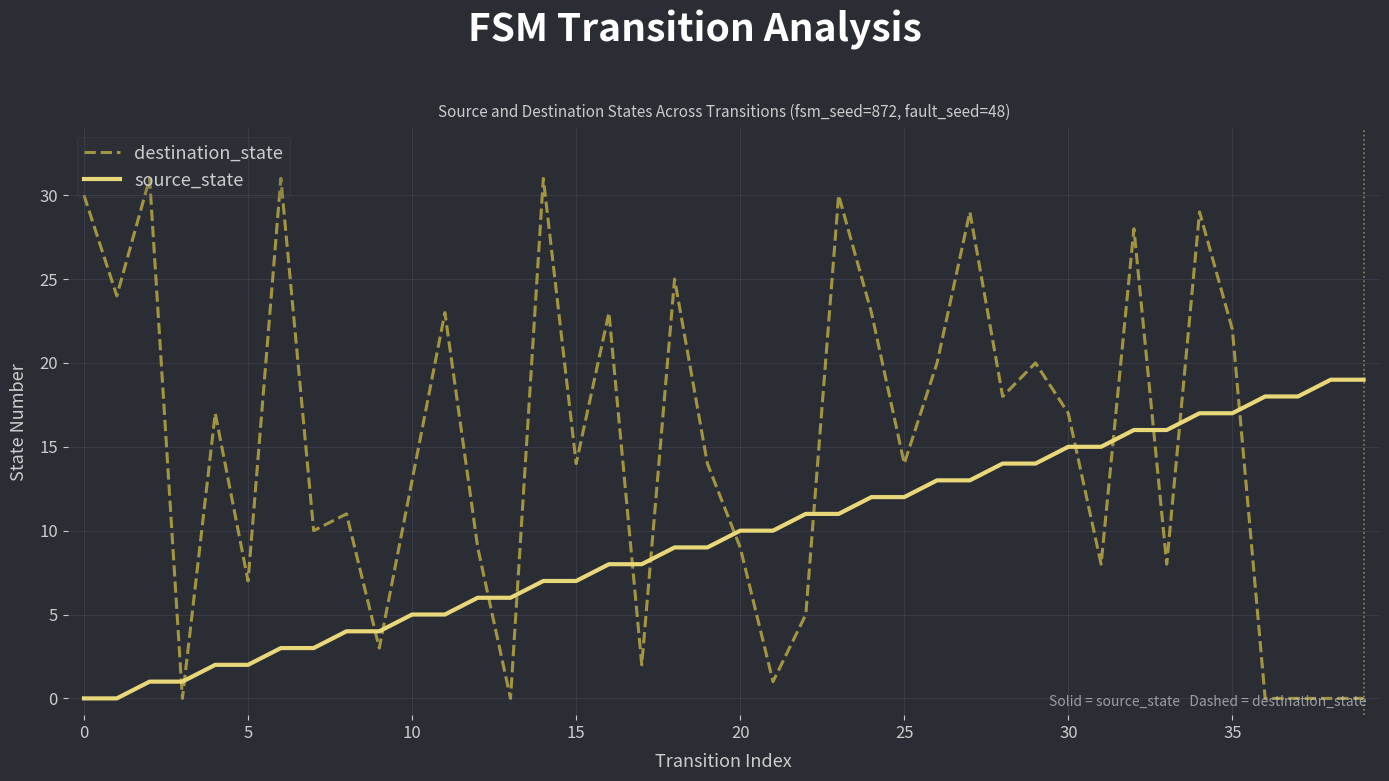

Which series has the largest total across all categories?

destination_state